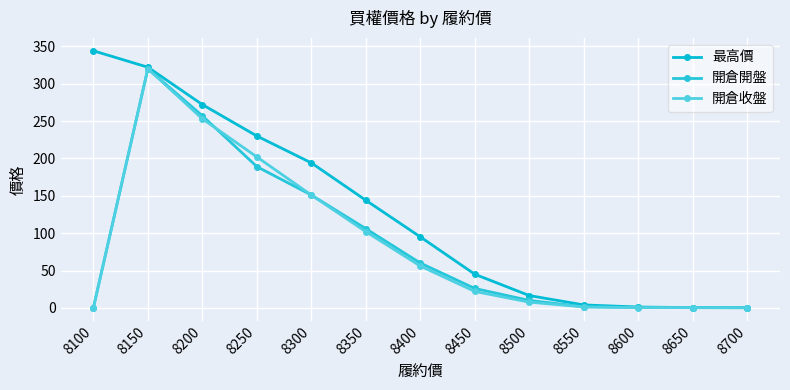

Count the number of data series in this chart.

3